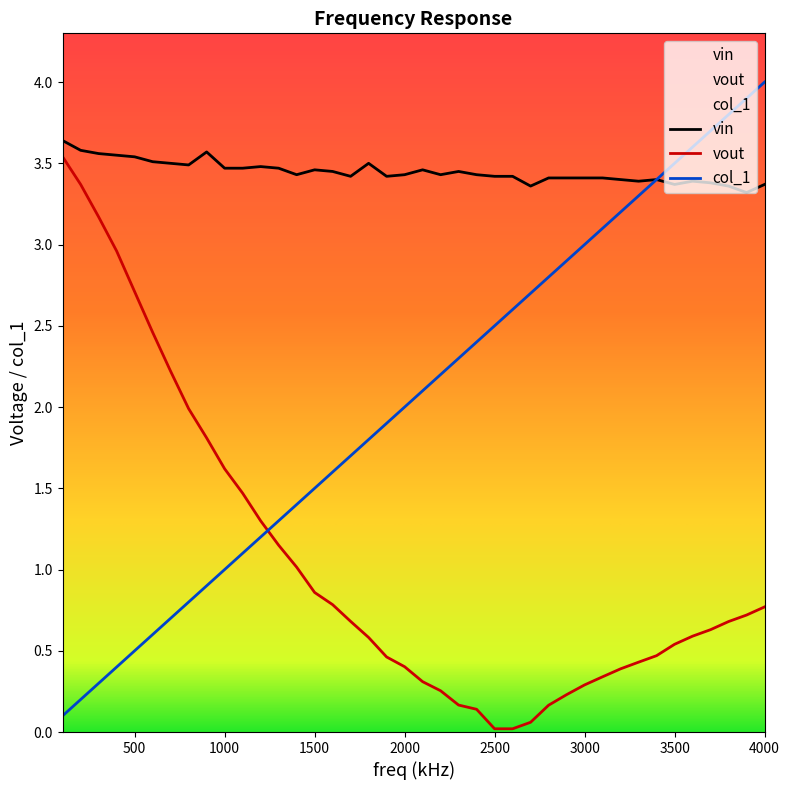

Reading left to right, transcribe all the data shown in this chart.

col_1: 100=0.1	200=0.2	300=0.3	400=0.4	500=0.5	600=0.6	700=0.7	800=0.8	900=0.9	1000=1.0	1100=1.1	1200=1.2	1300=1.3	1400=1.4	1500=1.5	1600=1.6	1700=1.7	1800=1.8	1900=1.9	2000=2.0	2100=2.1	2200=2.2	2300=2.3	2400=2.4	2500=2.5	2600=2.6	2700=2.7	2800=2.8	2900=2.9	3000=3.0	3100=3.1	3200=3.2	3300=3.3	3400=3.4	3500=3.5	3600=3.6	3700=3.7	3800=3.8	3900=3.9	4000=4.0
vout: 100=3.5	200=3.4	300=3.2	400=3.0	500=2.7	600=2.5	700=2.2	800=2.0	900=1.8	1000=1.6	1100=1.5	1200=1.3	1300=1.1	1400=1.0	1500=0.9	1600=0.8	1700=0.7	1800=0.6	1900=0.5	2000=0.4	2100=0.3	2200=0.3	2300=0.2	2400=0.1	2500=0.0	2600=0.0	2700=0.1	2800=0.2	2900=0.2	3000=0.3	3100=0.3	3200=0.4	3300=0.4	3400=0.5	3500=0.5	3600=0.6	3700=0.6	3800=0.7	3900=0.7	4000=0.8
vin: 100=3.6	200=3.6	300=3.6	400=3.5	500=3.5	600=3.5	700=3.5	800=3.5	900=3.6	1000=3.5	1100=3.5	1200=3.5	1300=3.5	1400=3.4	1500=3.5	1600=3.5	1700=3.4	1800=3.5	1900=3.4	2000=3.4	2100=3.5	2200=3.4	2300=3.5	2400=3.4	2500=3.4	2600=3.4	2700=3.4	2800=3.4	2900=3.4	3000=3.4	3100=3.4	3200=3.4	3300=3.4	3400=3.4	3500=3.4	3600=3.4	3700=3.4	3800=3.4	3900=3.3	4000=3.4